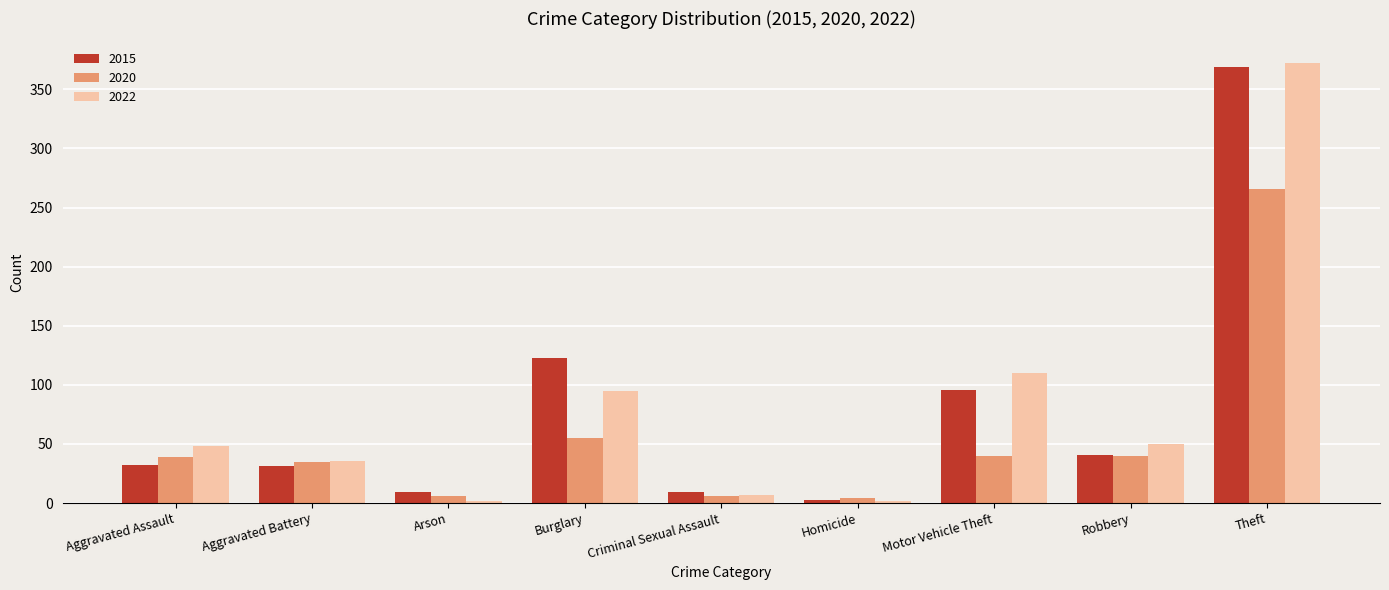

Which category has the highest value in the 2015 series?

Theft